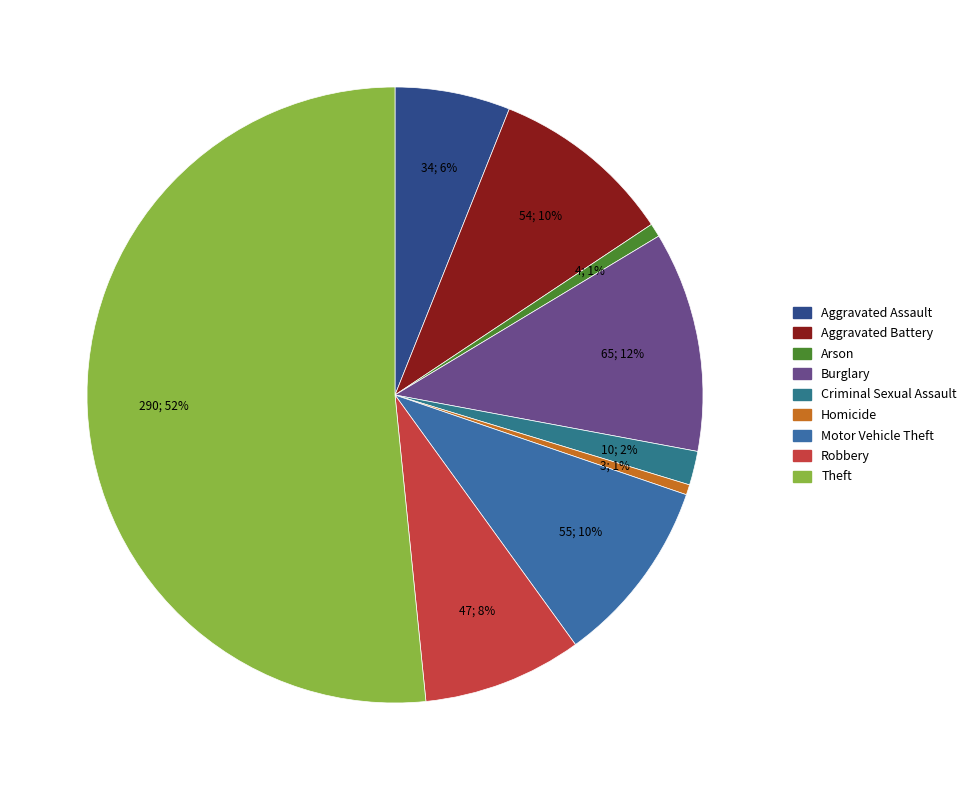

How many segments does this pie chart have?

9